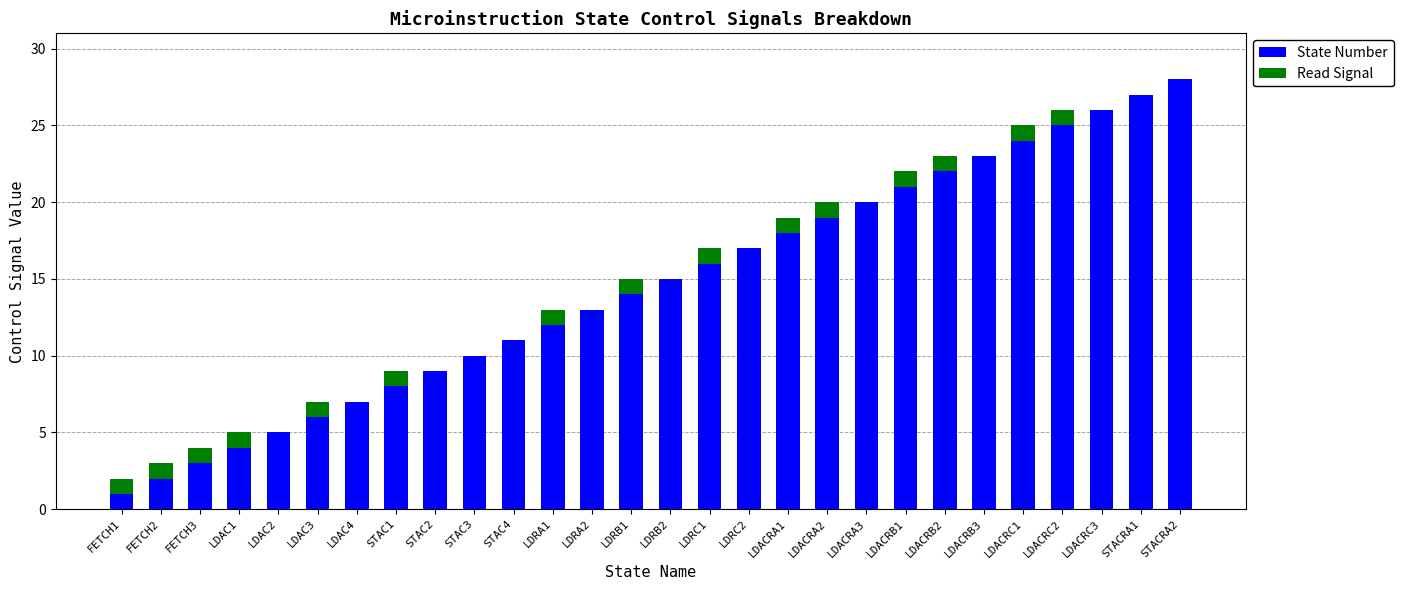

What is the maximum value for State Number?

28